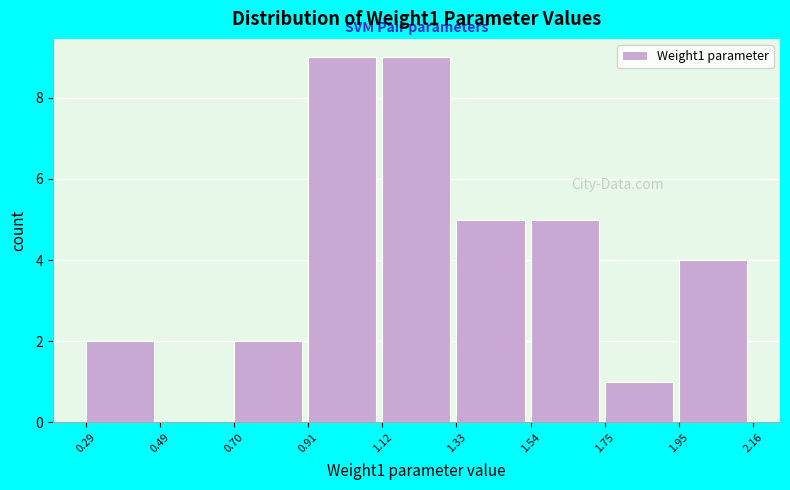

Reading left to right, transcribe this chart: for each bar, give the range it covers on the x-axis and its height. The values are not printed on the chart, so give them approximately, as read against the axis.

0.29 to 0.49: 2
0.49 to 0.70: 0
0.70 to 0.91: 2
0.91 to 1.12: 9
1.12 to 1.33: 9
1.33 to 1.54: 5
1.54 to 1.75: 5
1.75 to 1.95: 1
1.95 to 2.16: 4